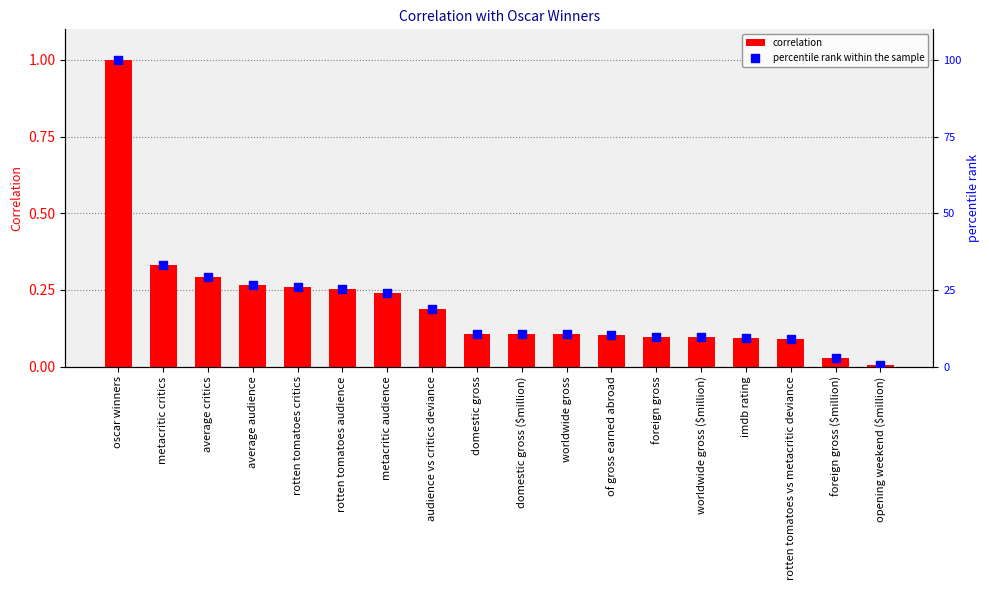

Which series reaches the minimum Y coordinate?

correlation